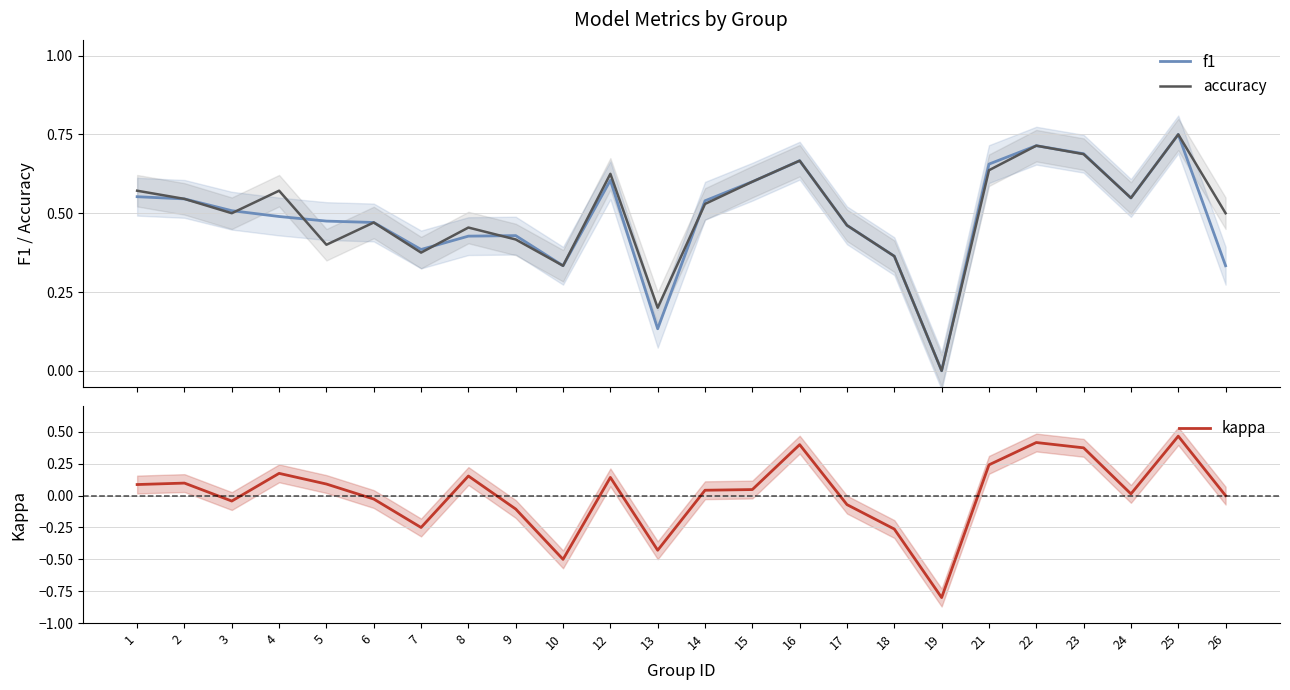

Is it true that kappa equals 0.0 at 15?

True